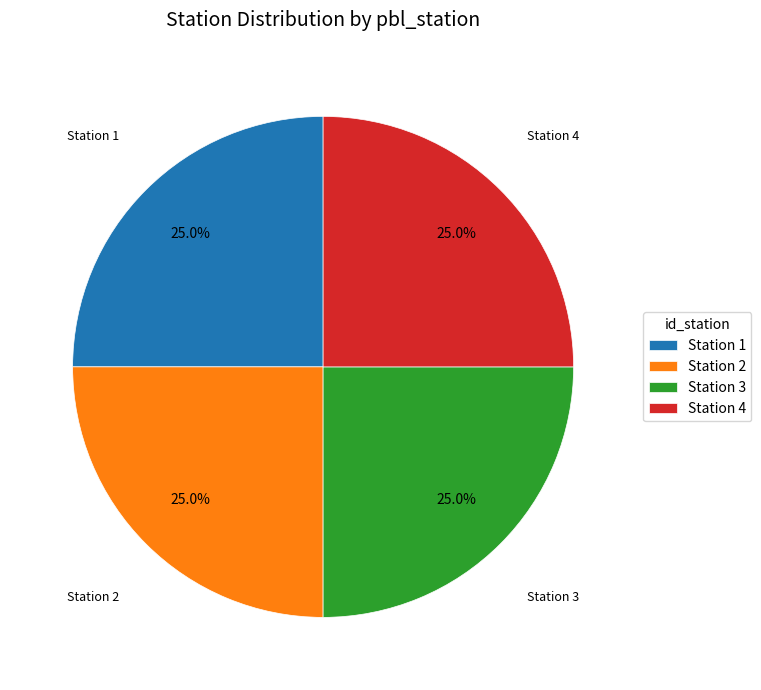

How many slices are in this pie chart?

4